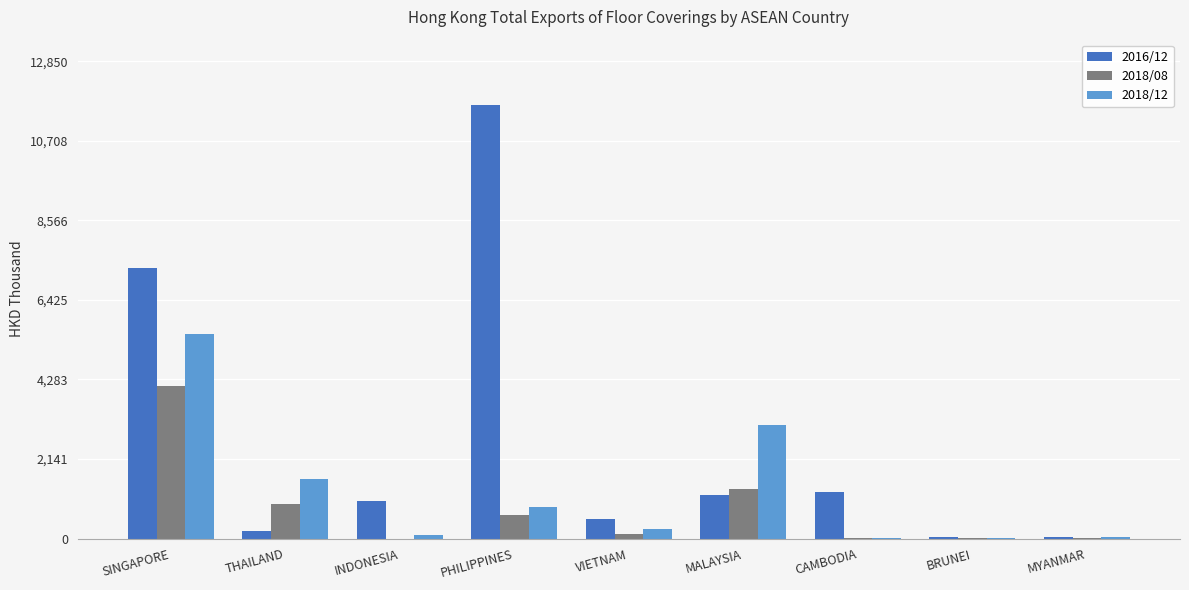

What is the sum of all 2018/12 values?

11434.7